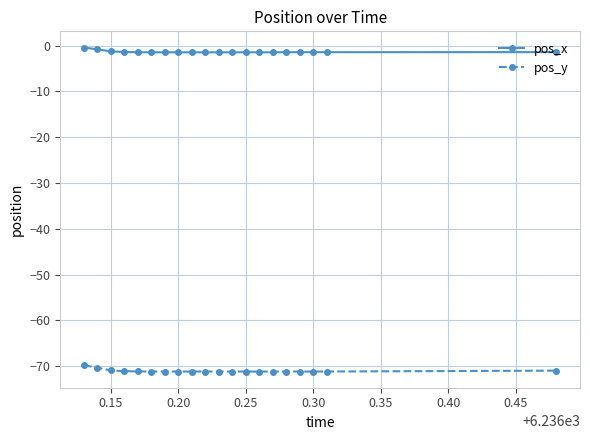

True or false: pos_x and pos_y intersect in this chart.

False